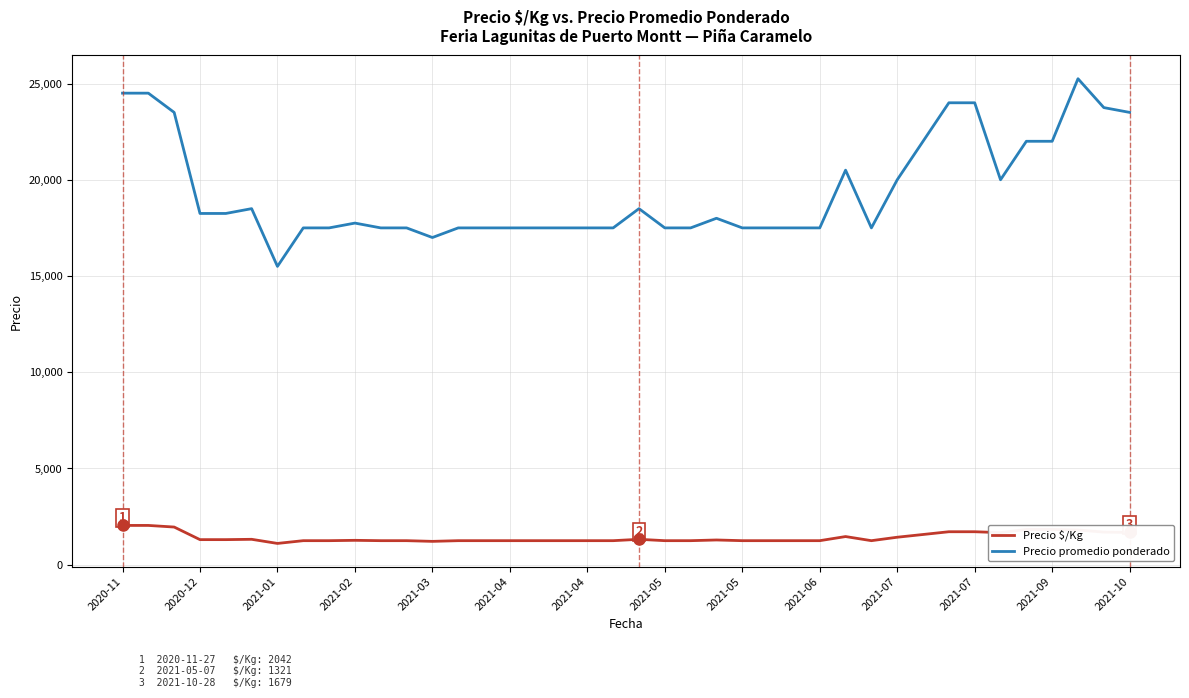

Which series has the largest range (max minus min)?

Precio promedio ponderado